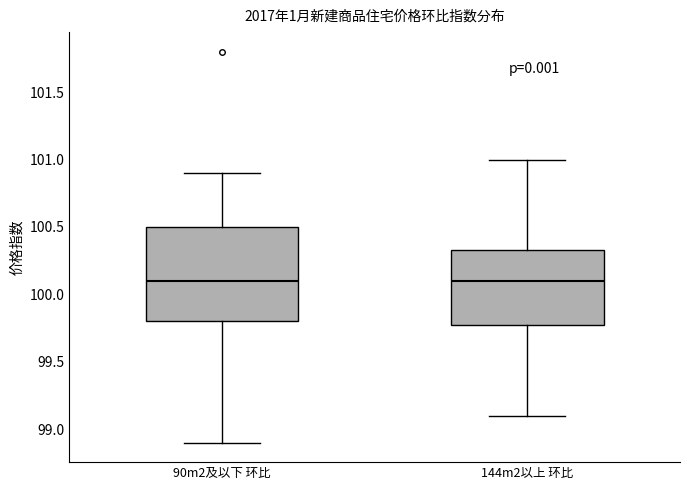

Reading left to right, read every box against the y-axis: the position of its median line, the range the box covers, and the ends of its whiskers. The values are not printed on the chart, so give them approximately, as read against the axis.

90m2及以下 环比: median 100.10, box 99.80 to 100.50, whiskers 98.90 to 100.90
144m2以上 环比: median 100.10, box 99.80 to 100.35, whiskers 99.10 to 101.00